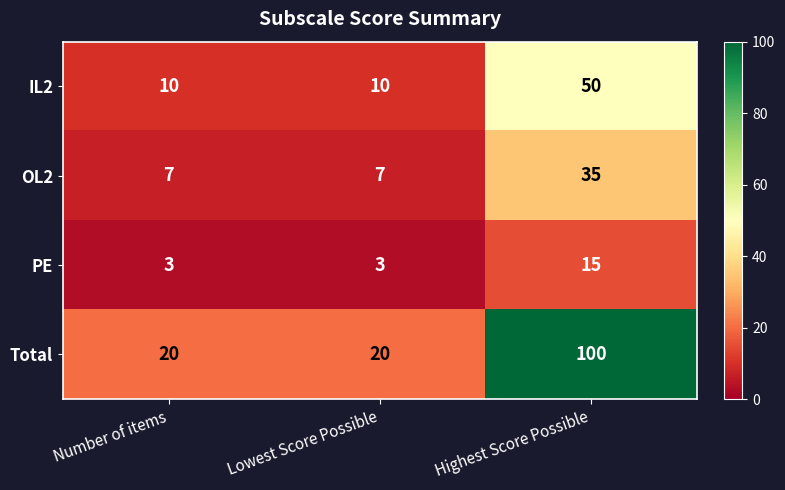

What is the minimum value shown in the chart?

3